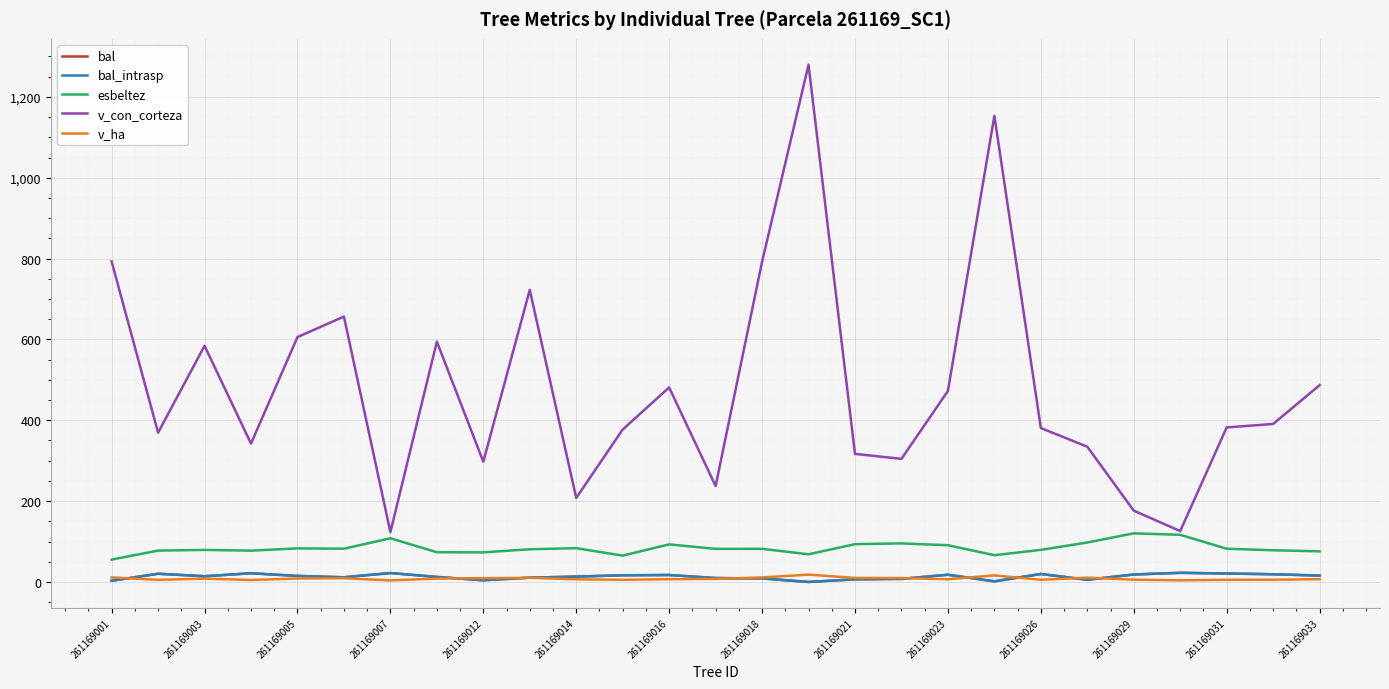

True or false: v_con_corteza and esbeltez intersect in this chart.

False